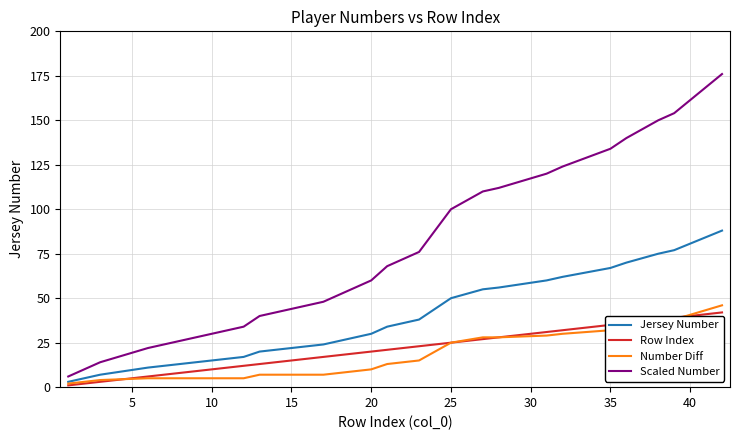

List the series in order of their peak value, highest first.

Scaled Number, Jersey Number, Number Diff, Row Index